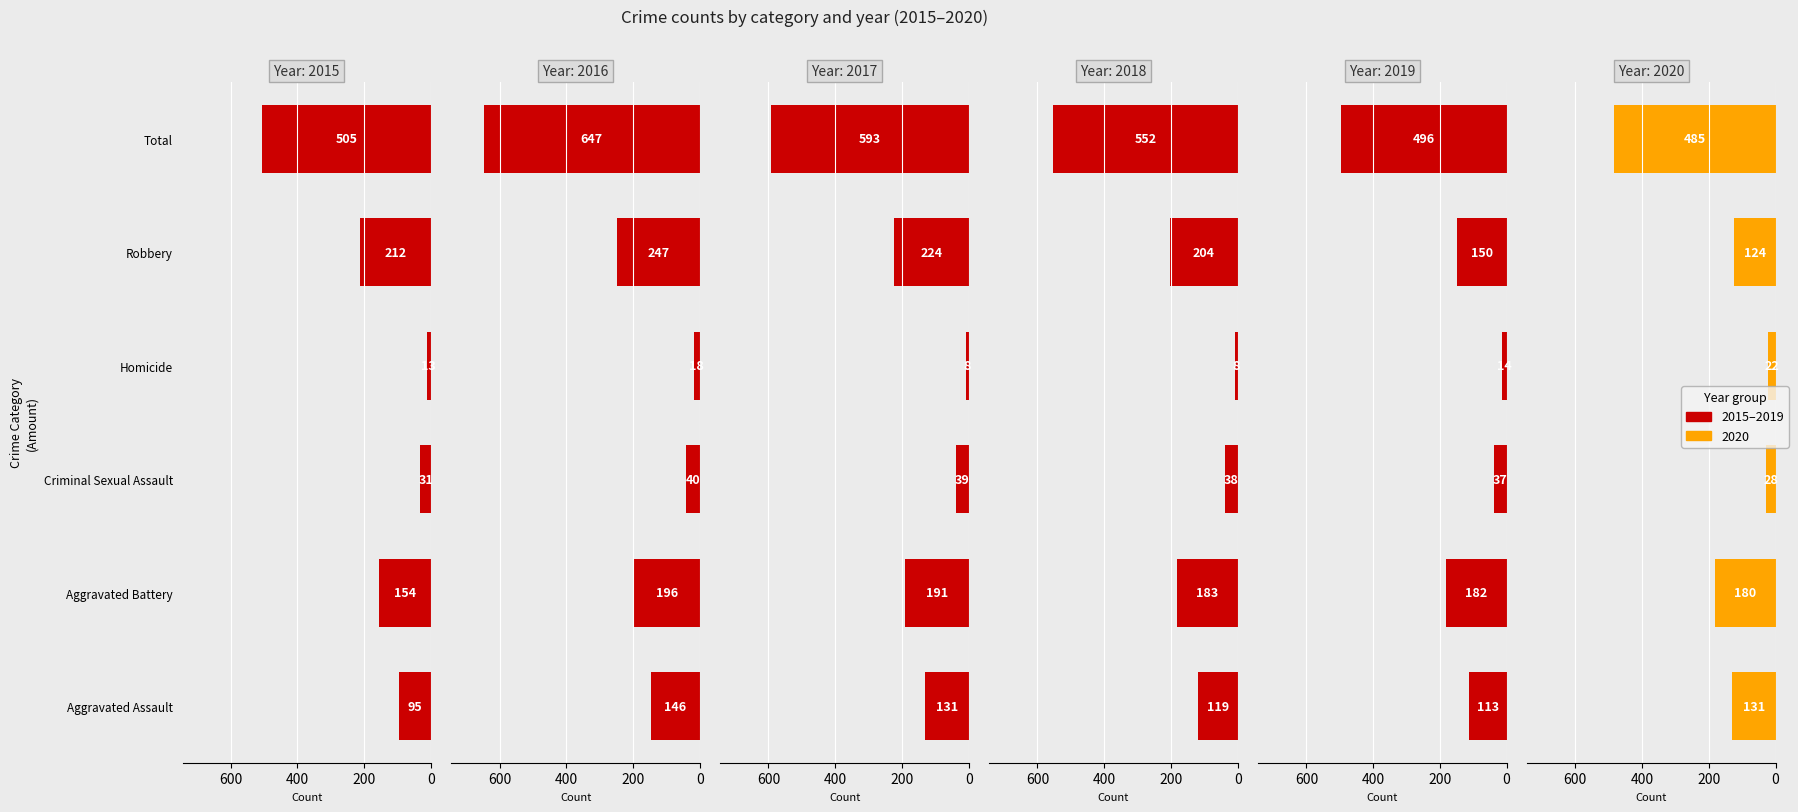

At which category is the sum across all series the highest?

Total